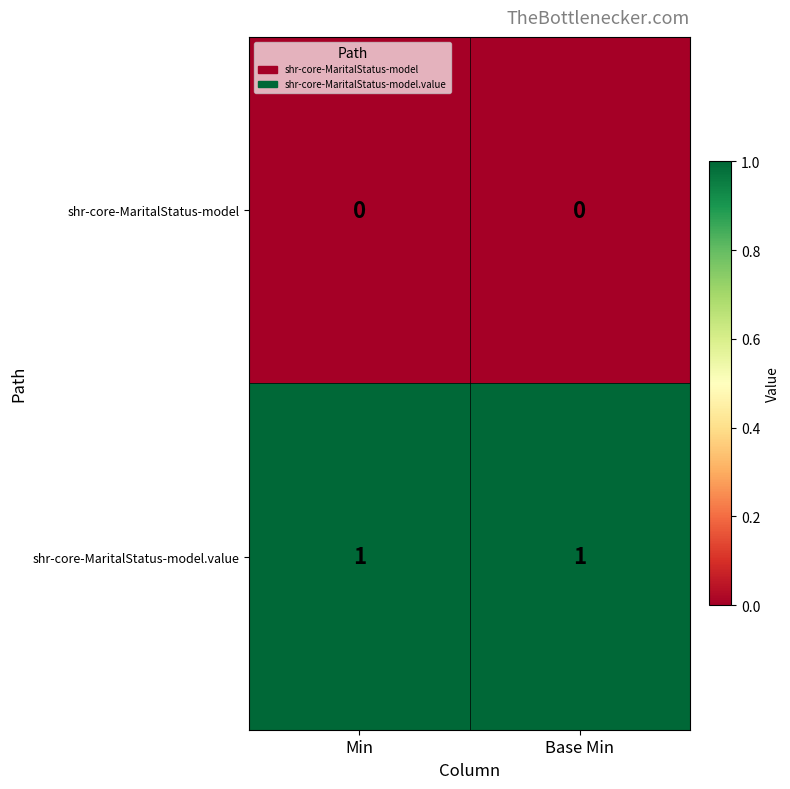

Which series has the largest total across all categories?

shr-core-MaritalStatus-model.value